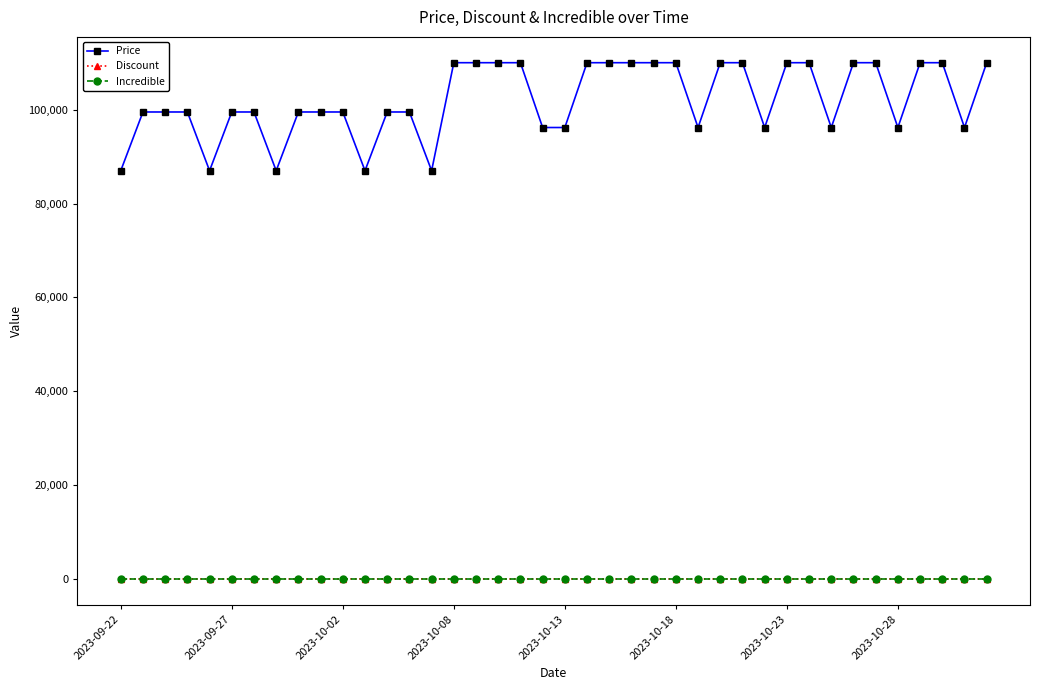

True or false: Discount and Price intersect in this chart.

False